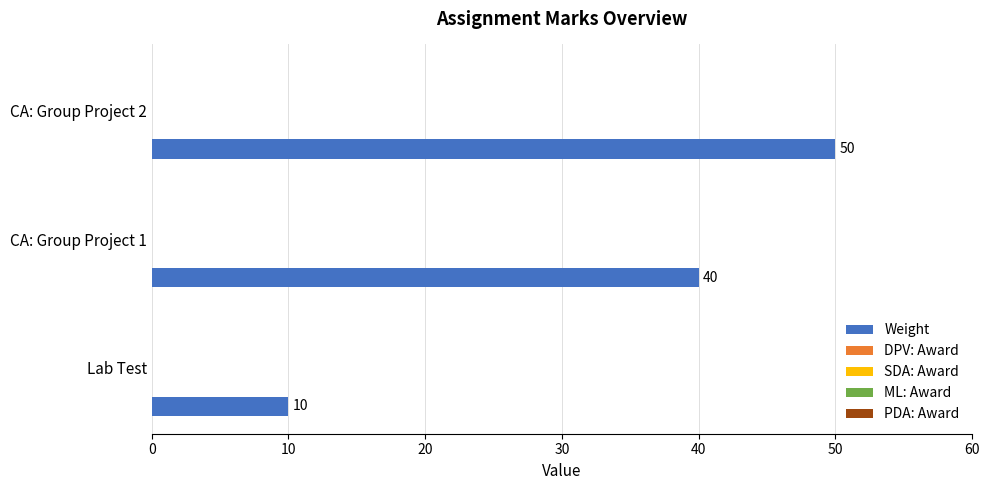

What is the minimum value shown in the chart?

10